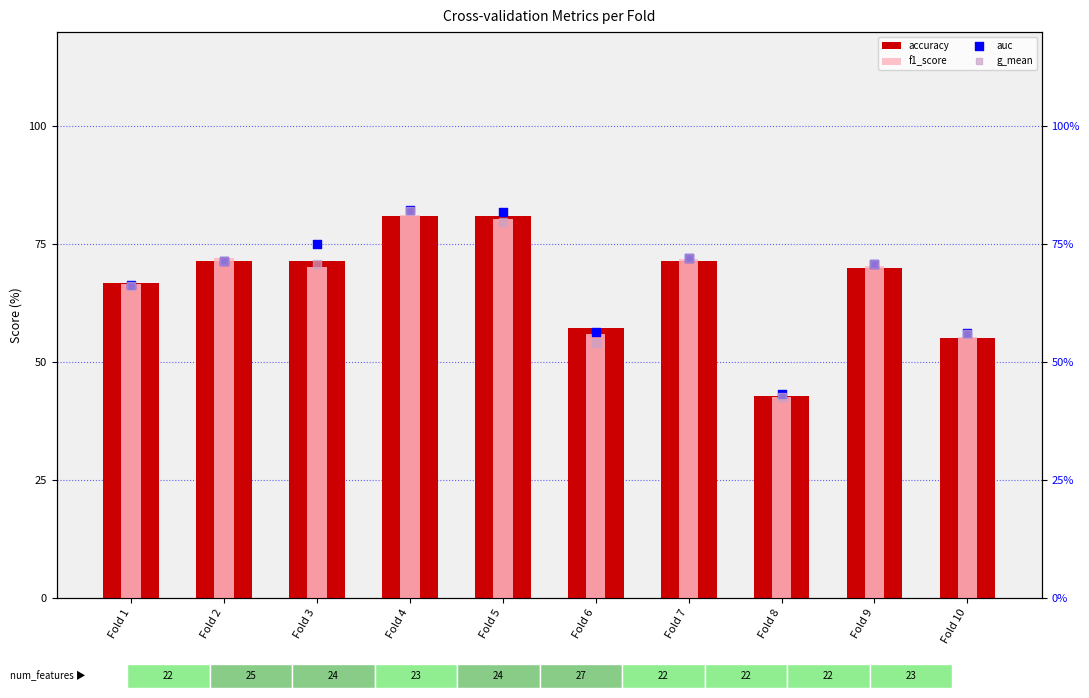

What are all the series names shown in the legend?

accuracy, f1_score, auc, g_mean